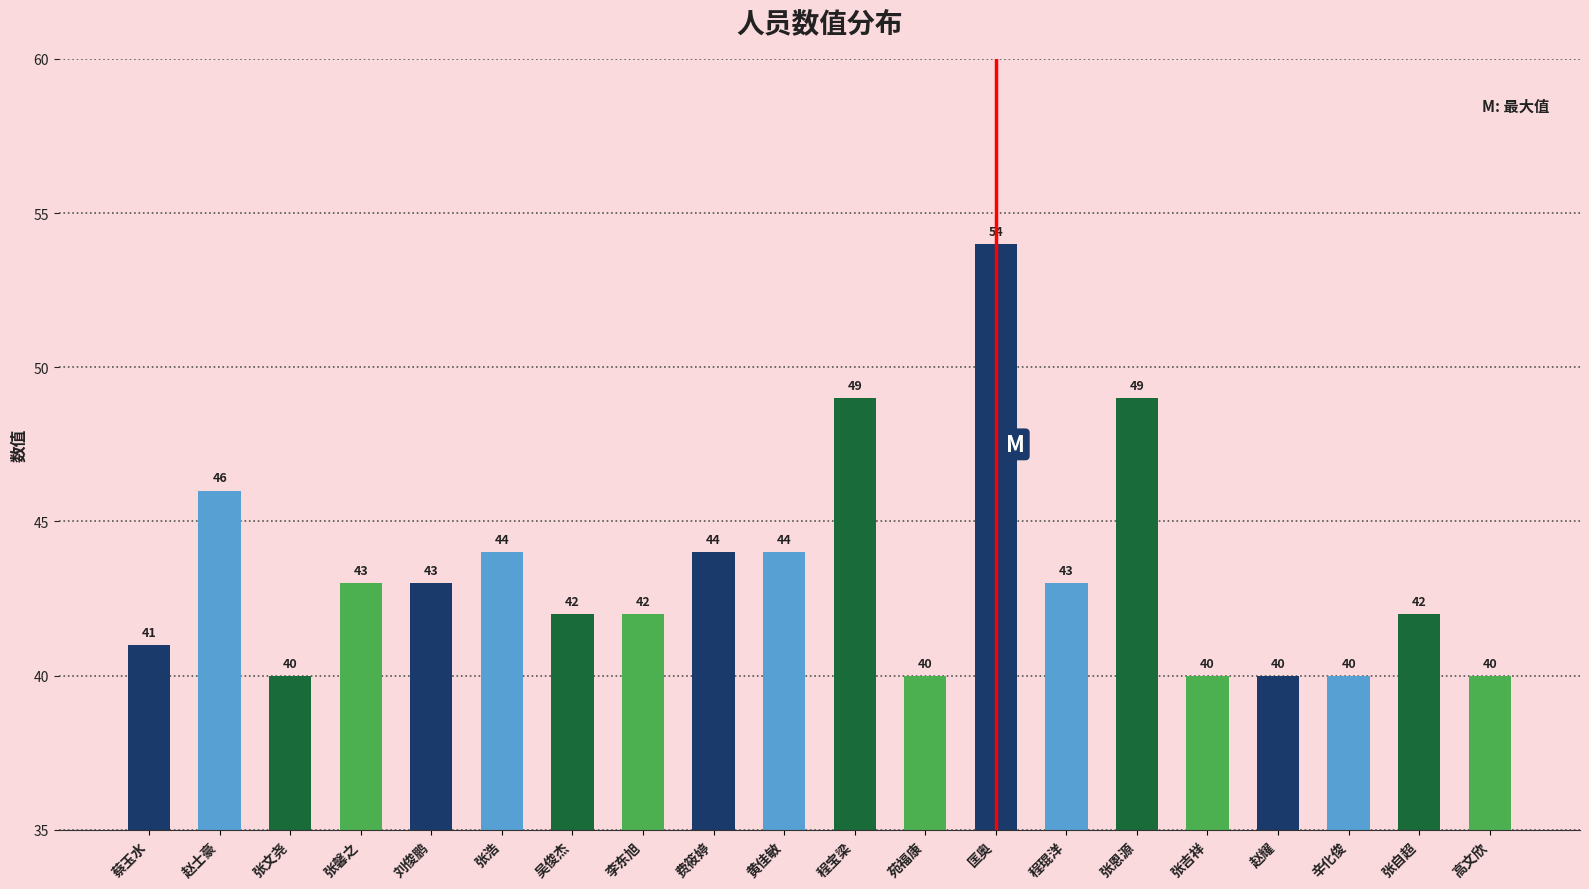

Reading right to left, list all the values displayed in this chart.

高文欣=40	张自超=42	辛化俊=40	赵耀=40	张吉祥=40	张恩源=49	程琨洋=43	匡奥=54	苑福康=40	程宝梁=49	黄佳敏=44	费筱婷=44	李东旭=42	吴俊杰=42	张浩=44	刘俊鹏=43	张馨之=43	张文尧=40	赵士豪=46	蔡玉水=41